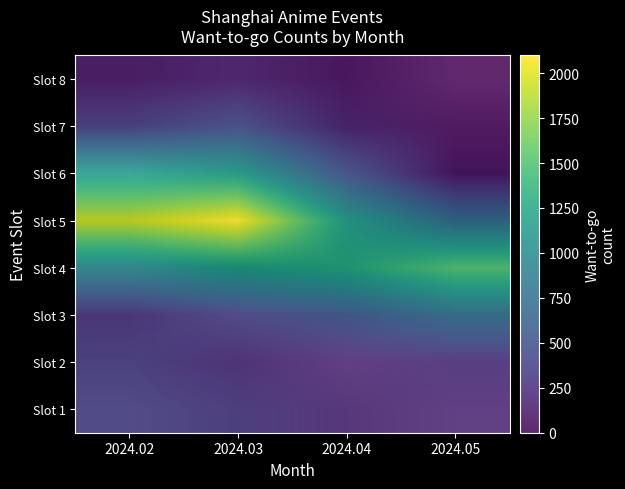

What is the maximum value shown in the chart?

2098.2